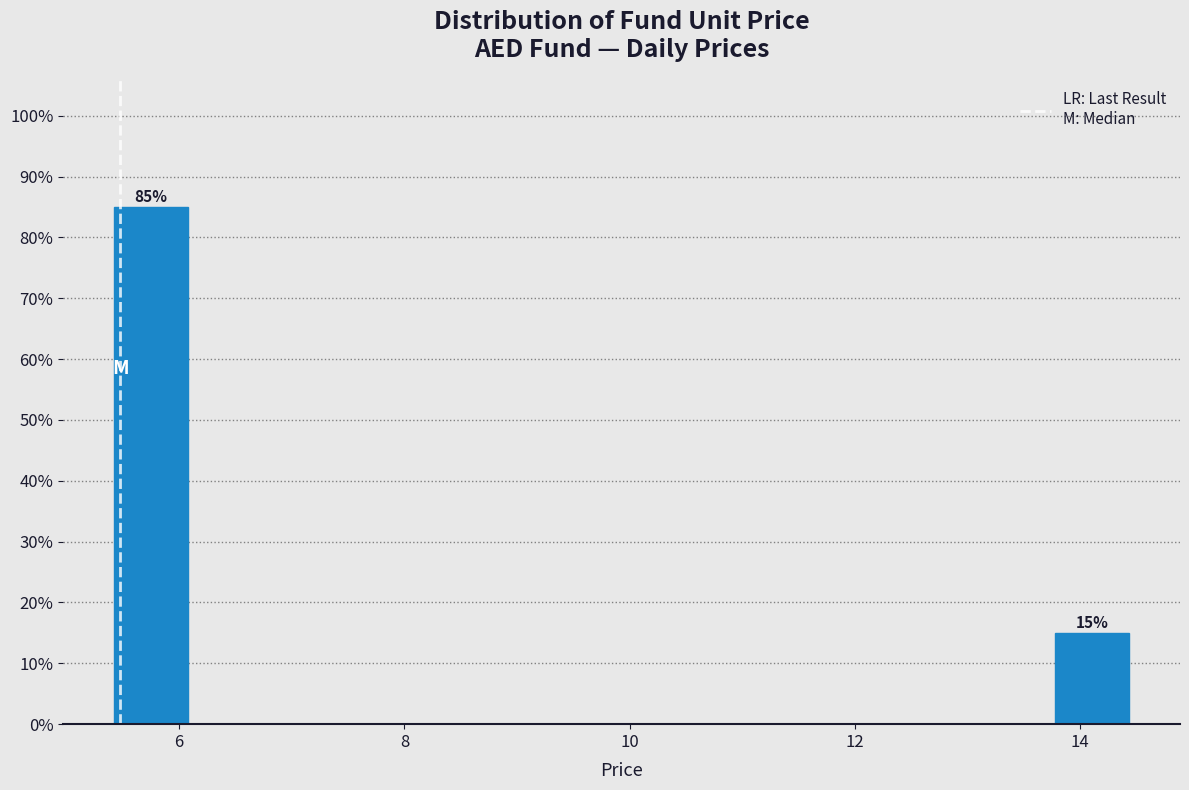

Read against the x-axis, roughly where is the centre of the tallest bar?

5.8